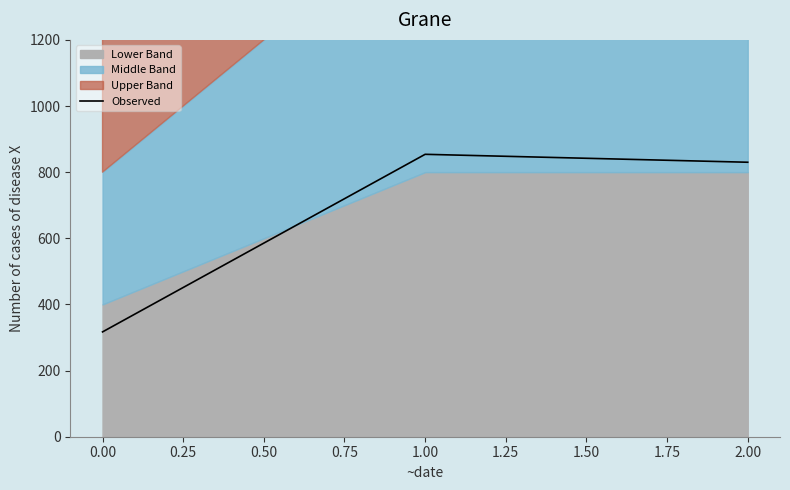

Count the number of values greater than 830.

1